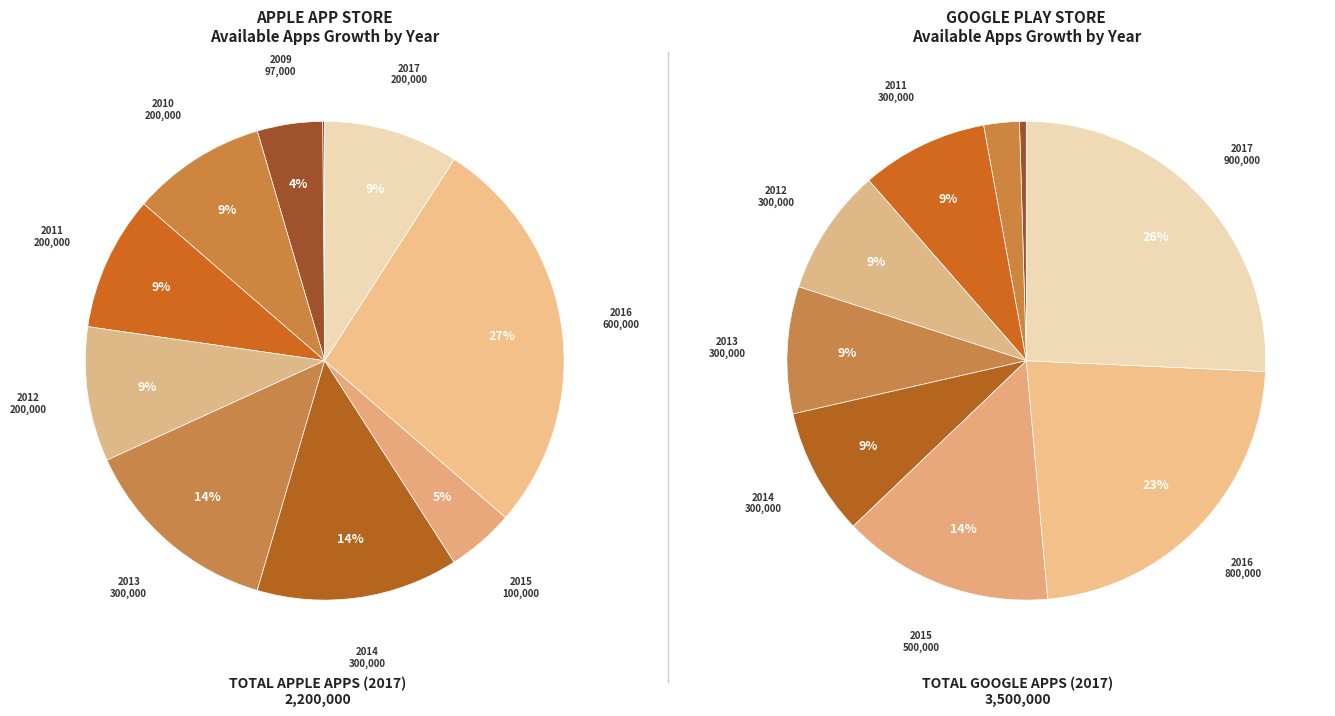

Is there any slice that represents more than half of the pie?

No